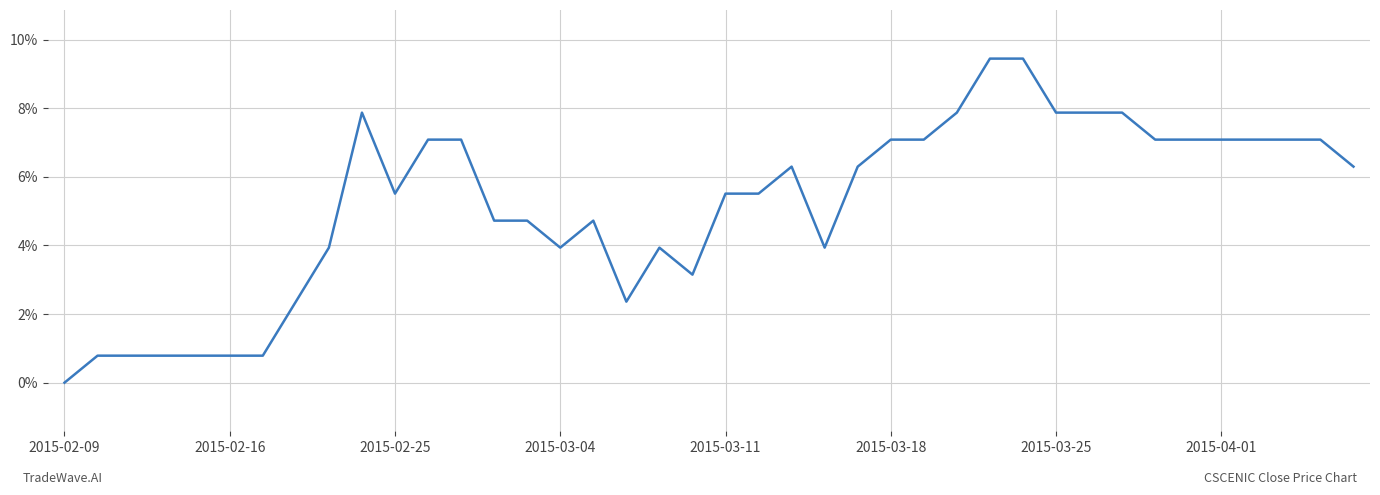

What is the maximum value shown in the chart?

9.4